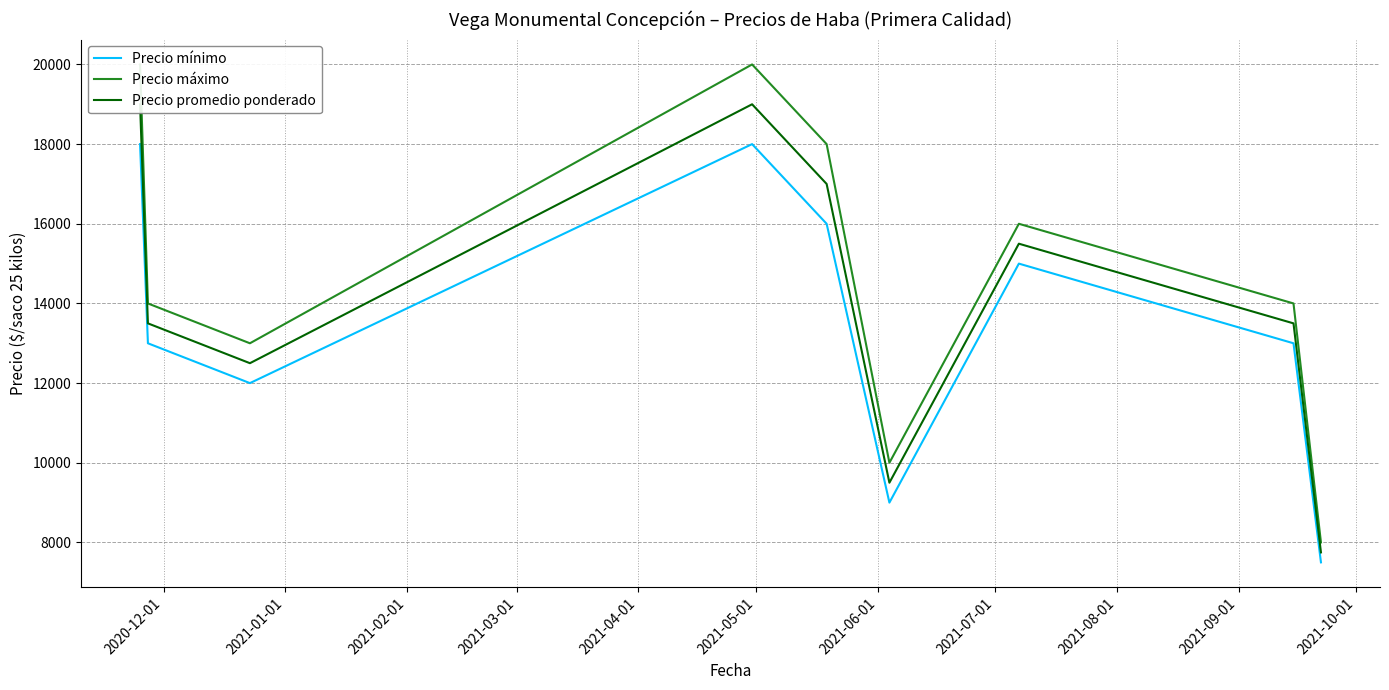

The Precio máximo series shows 12142 at 2021-08-01. True or false?

False